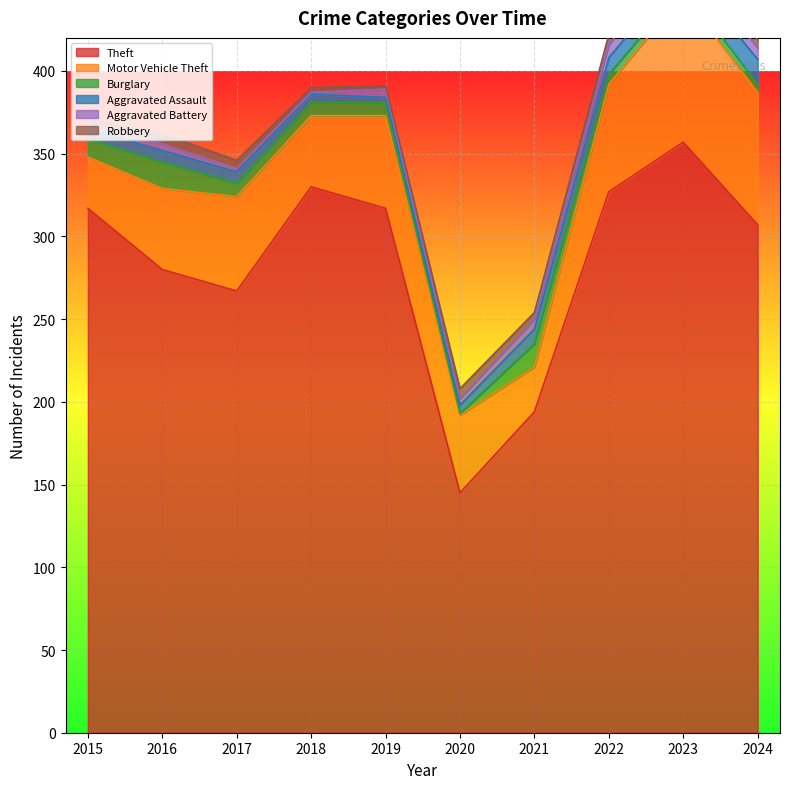

How many categories are shown in the chart?

10